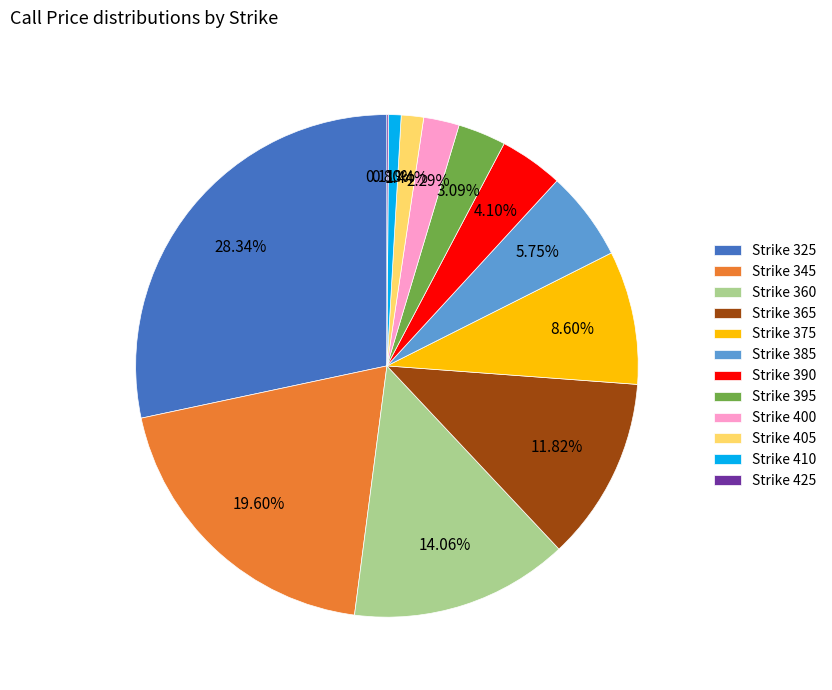

To the nearest percent, what is the difference between the largest and smallest slice percentages?

28%